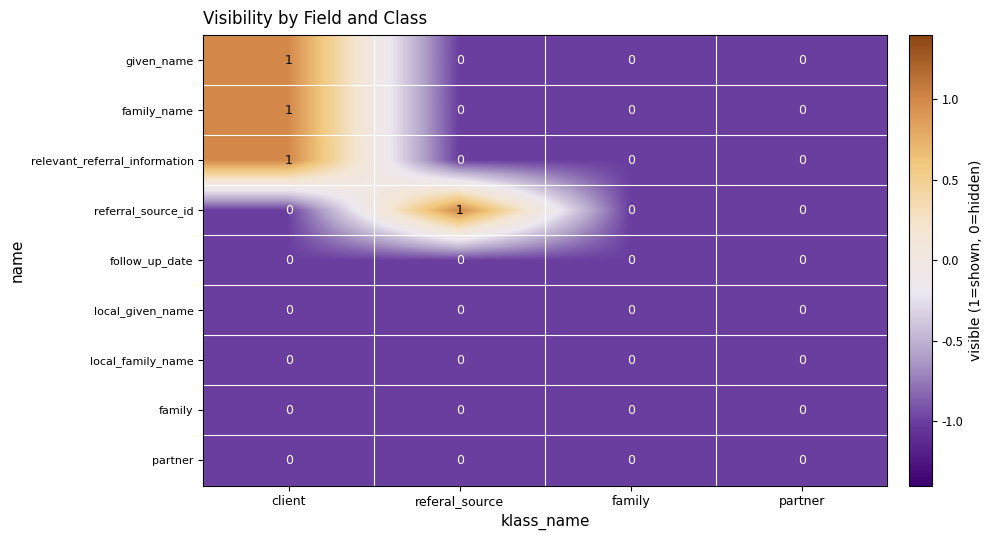

The value of follow_up_date at client is 0. True or false?

True